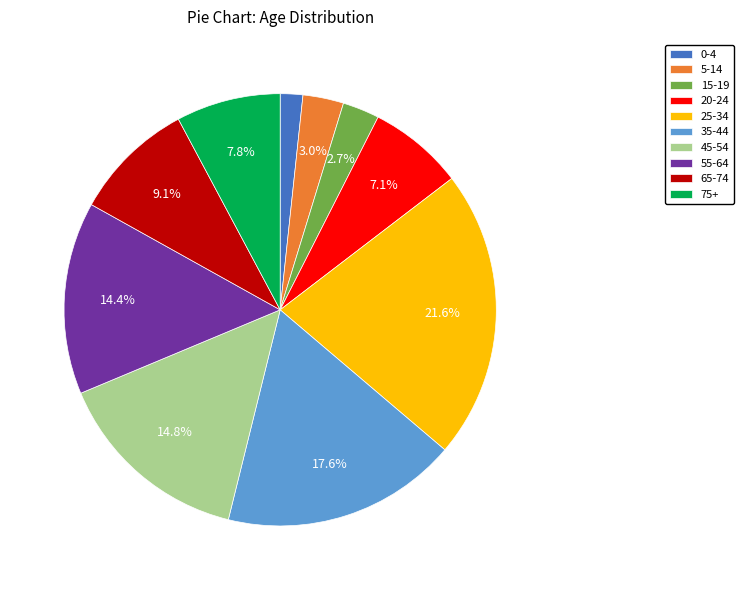

Count the number of slices in the pie.

10